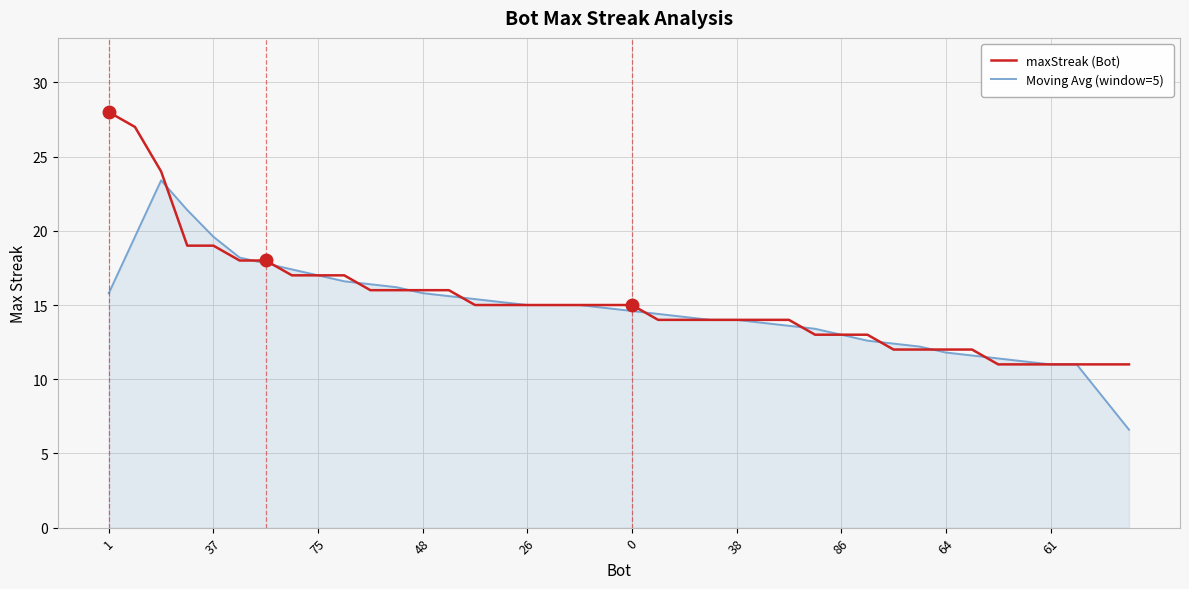

What is the smallest value displayed?

6.6